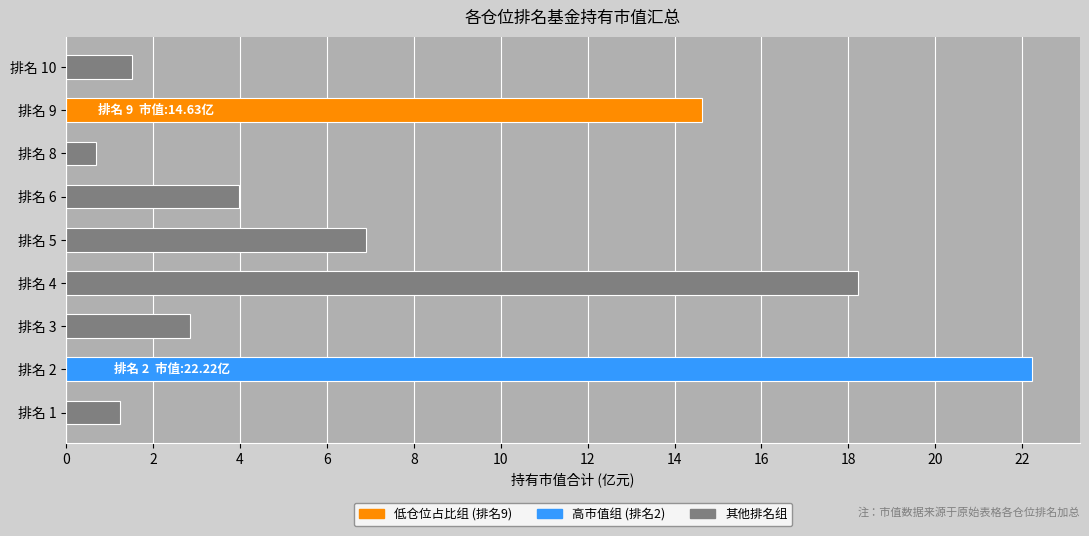

What is the sum of all values?

72.2